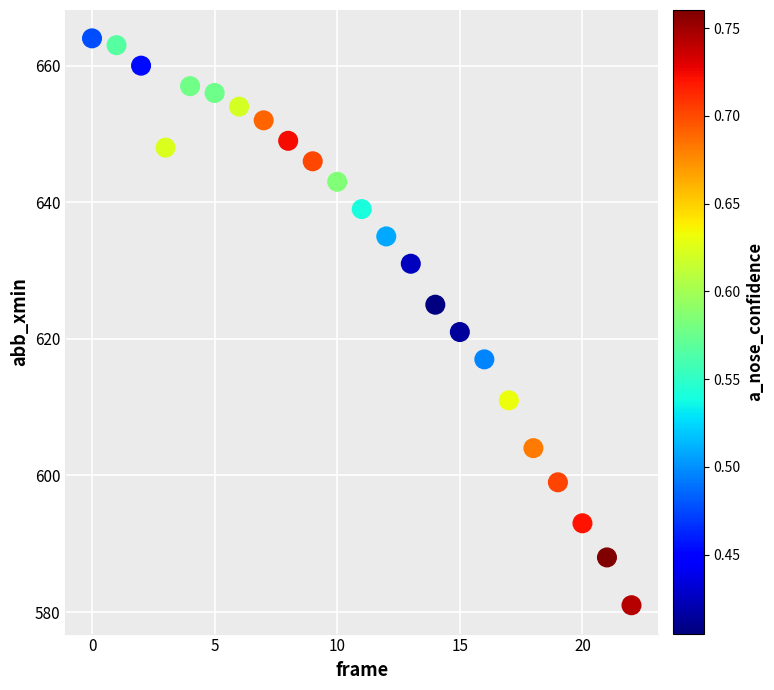

What Y value in the scatter plot is closest to 622?

621